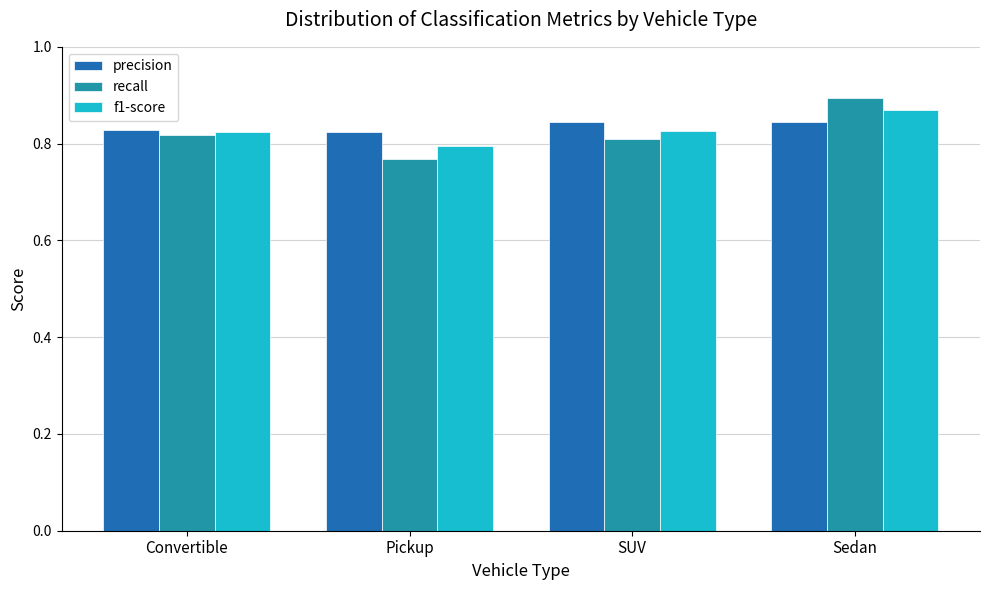

How many f1-score values are between 0 and 1?

4